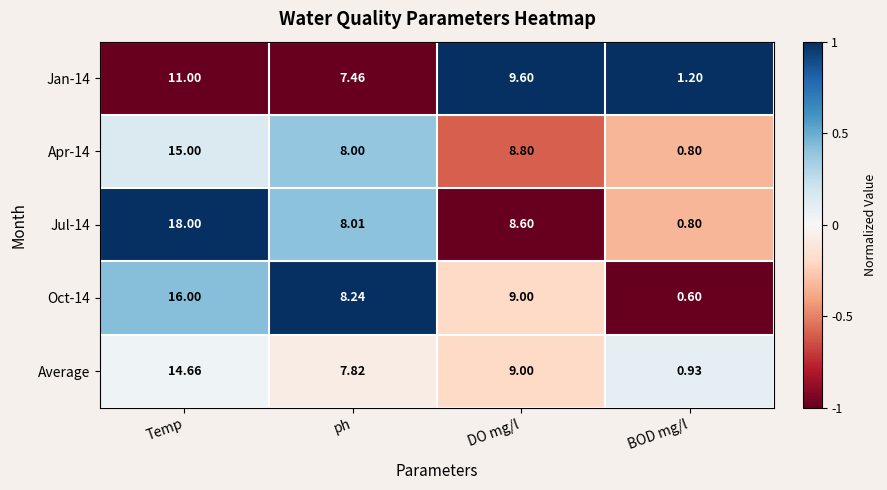

Is the value of Jan-14 at Temp greater than the value of Oct-14 at BOD mg/l?

Yes